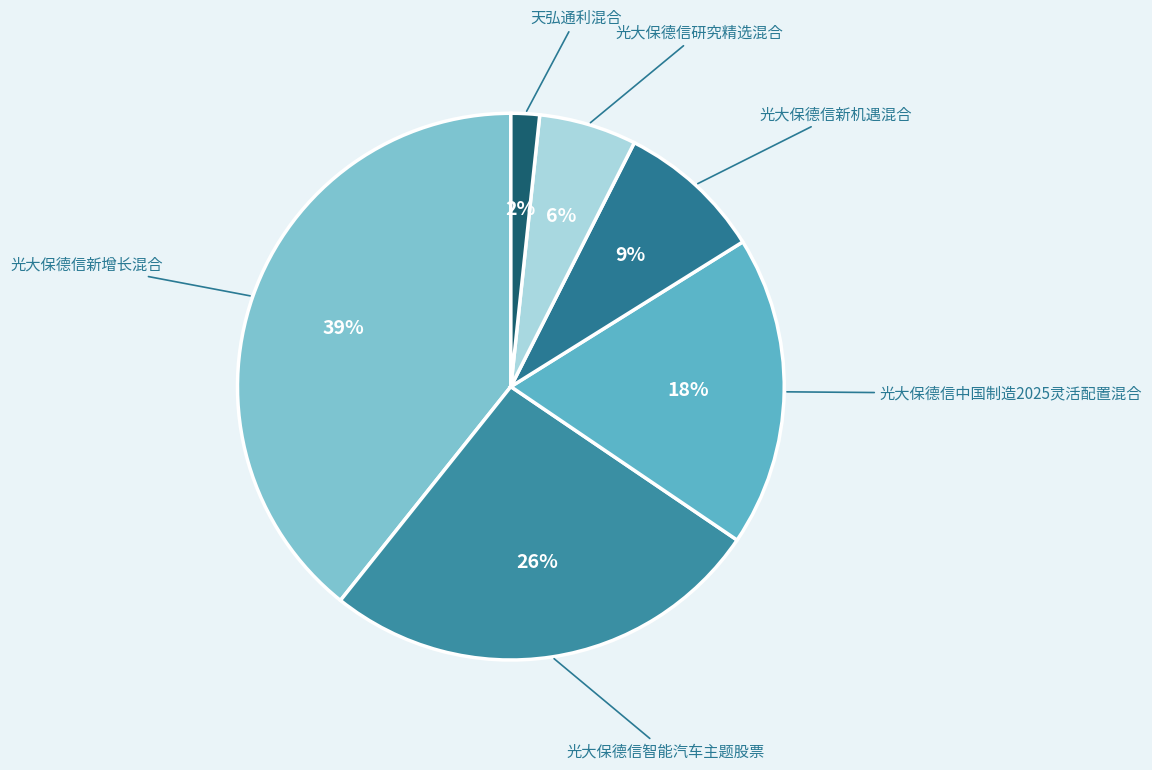

How many slices are in this pie chart?

6